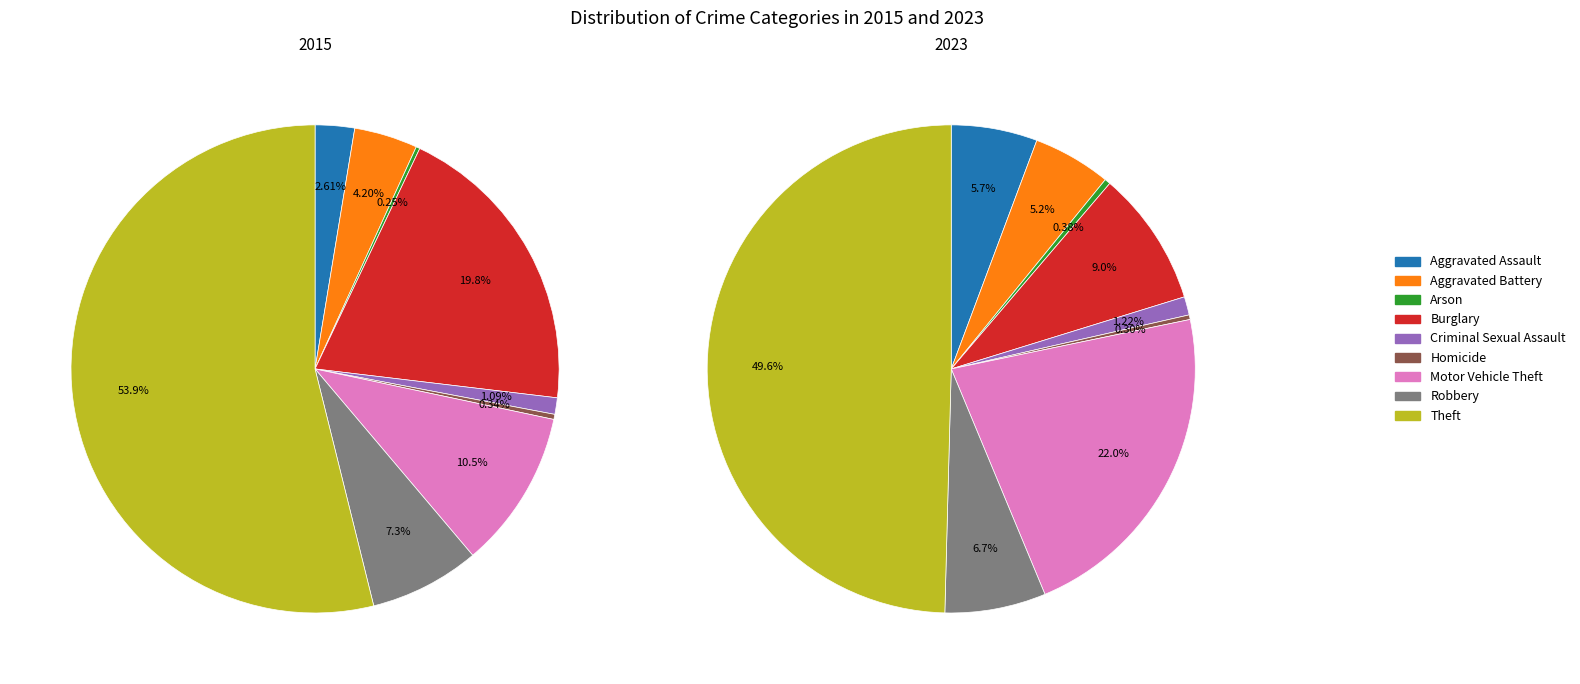

How many slices are in this pie chart?

9